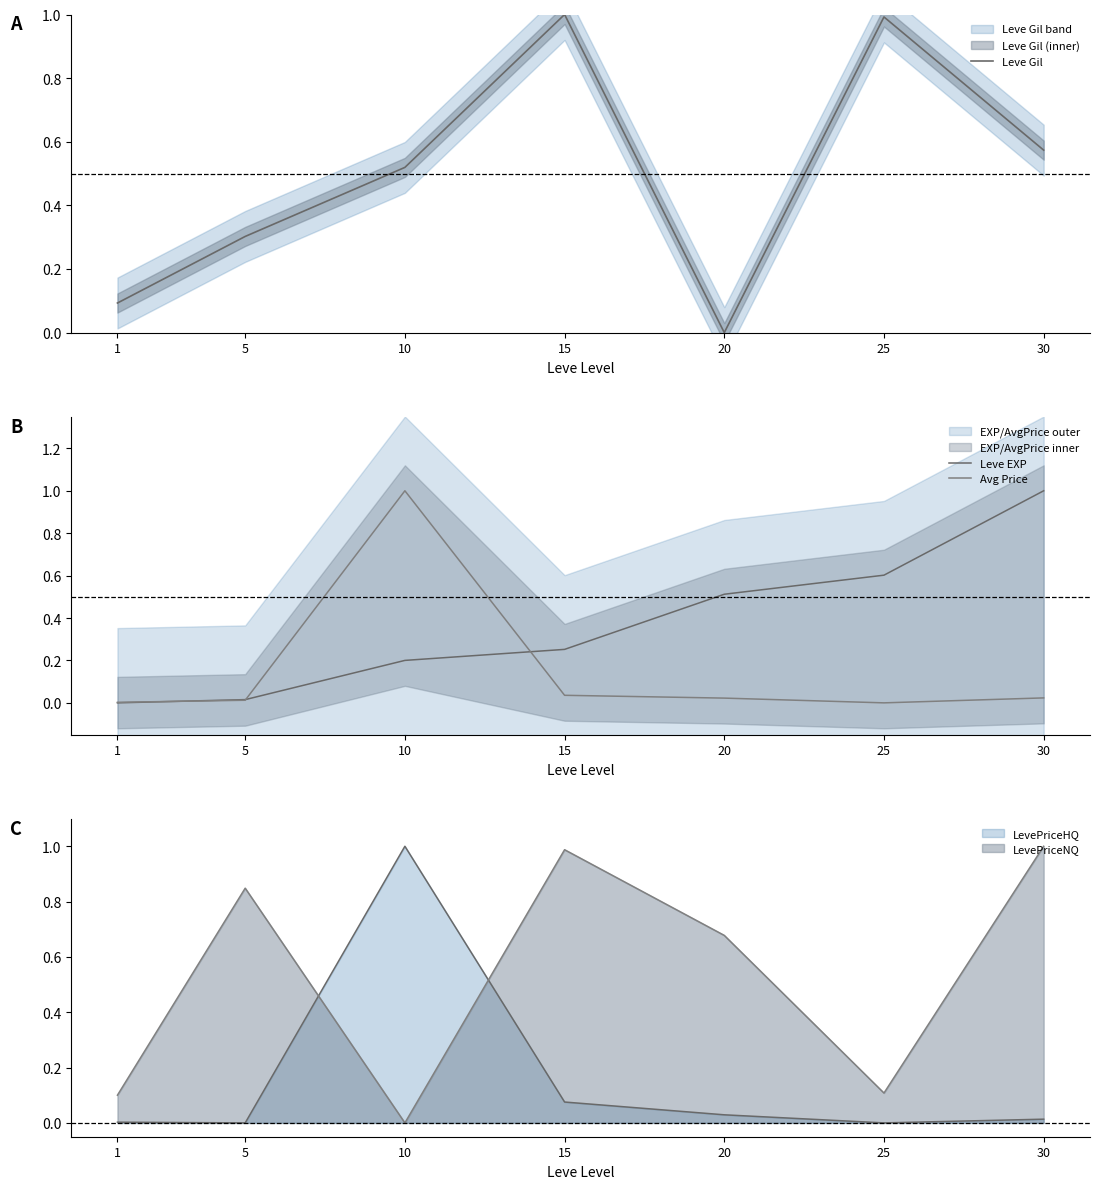

At which category is the sum across all series the highest?

10